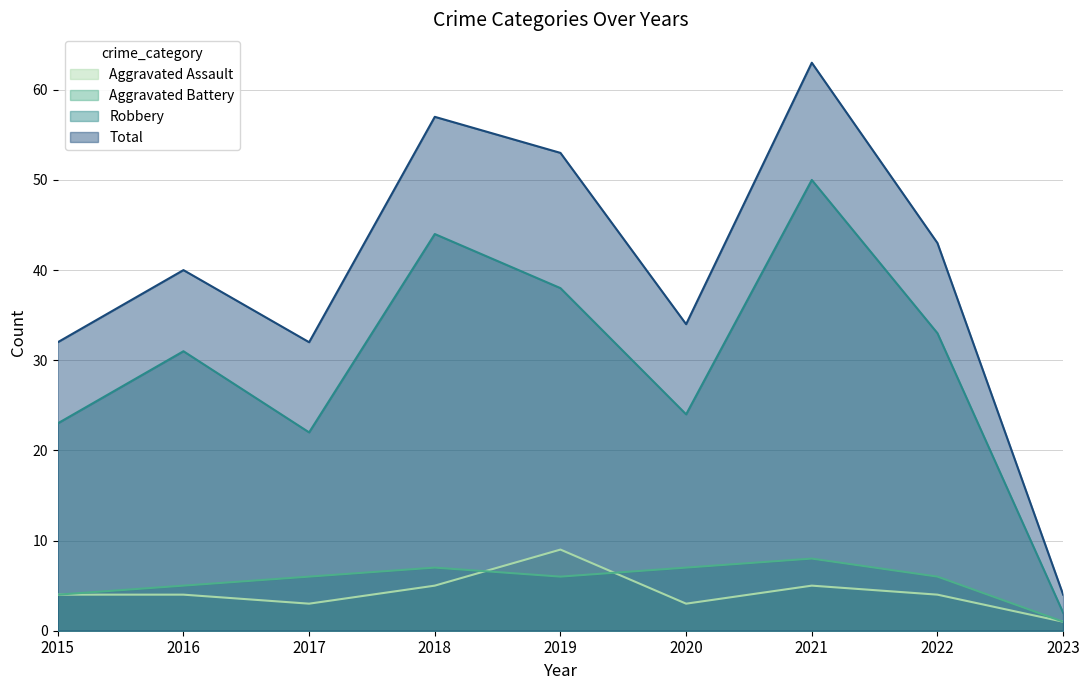

How many data points in Total are above 40?

4